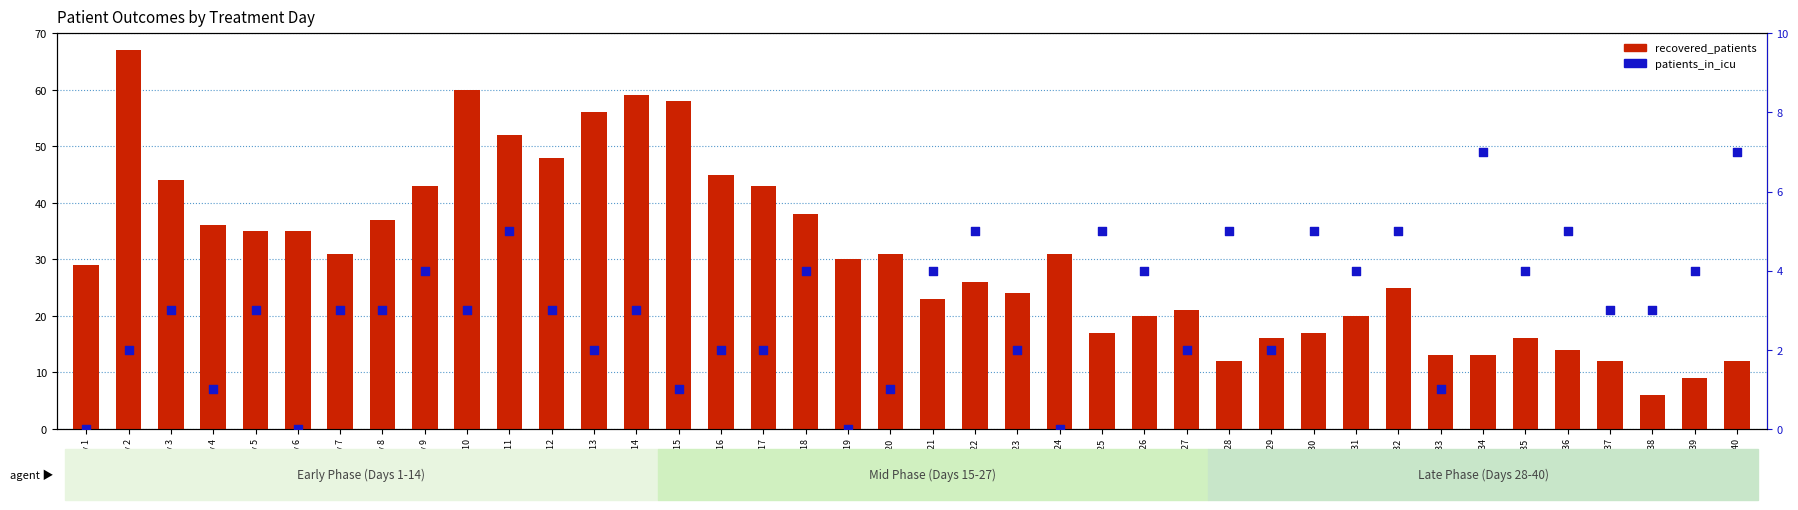

Which series reaches the maximum Y coordinate?

recovered_patients